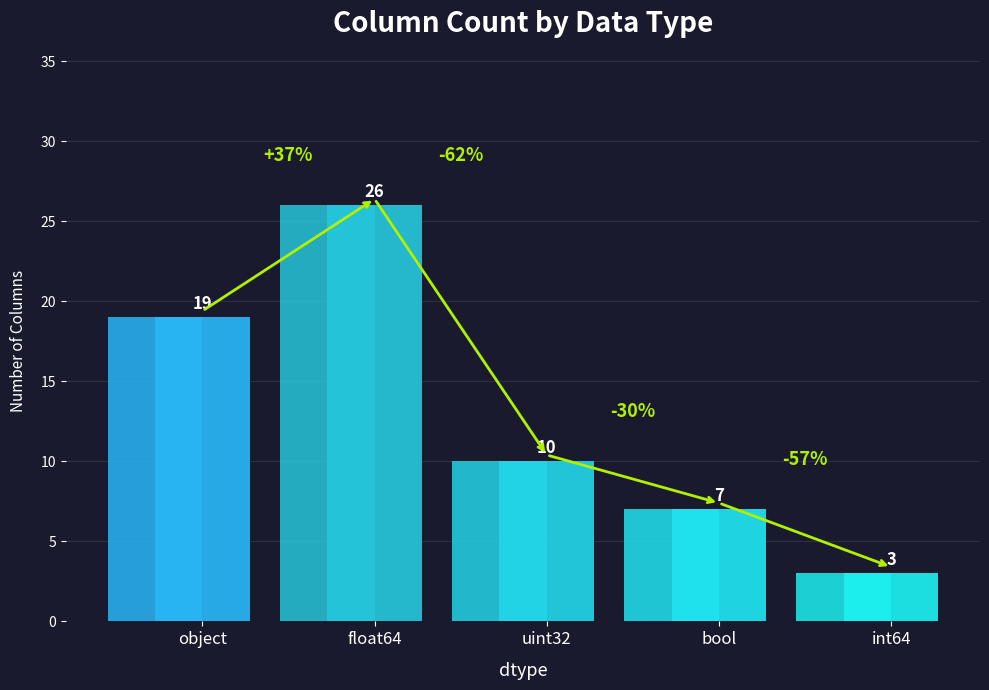

What position from the left is uint32?

3